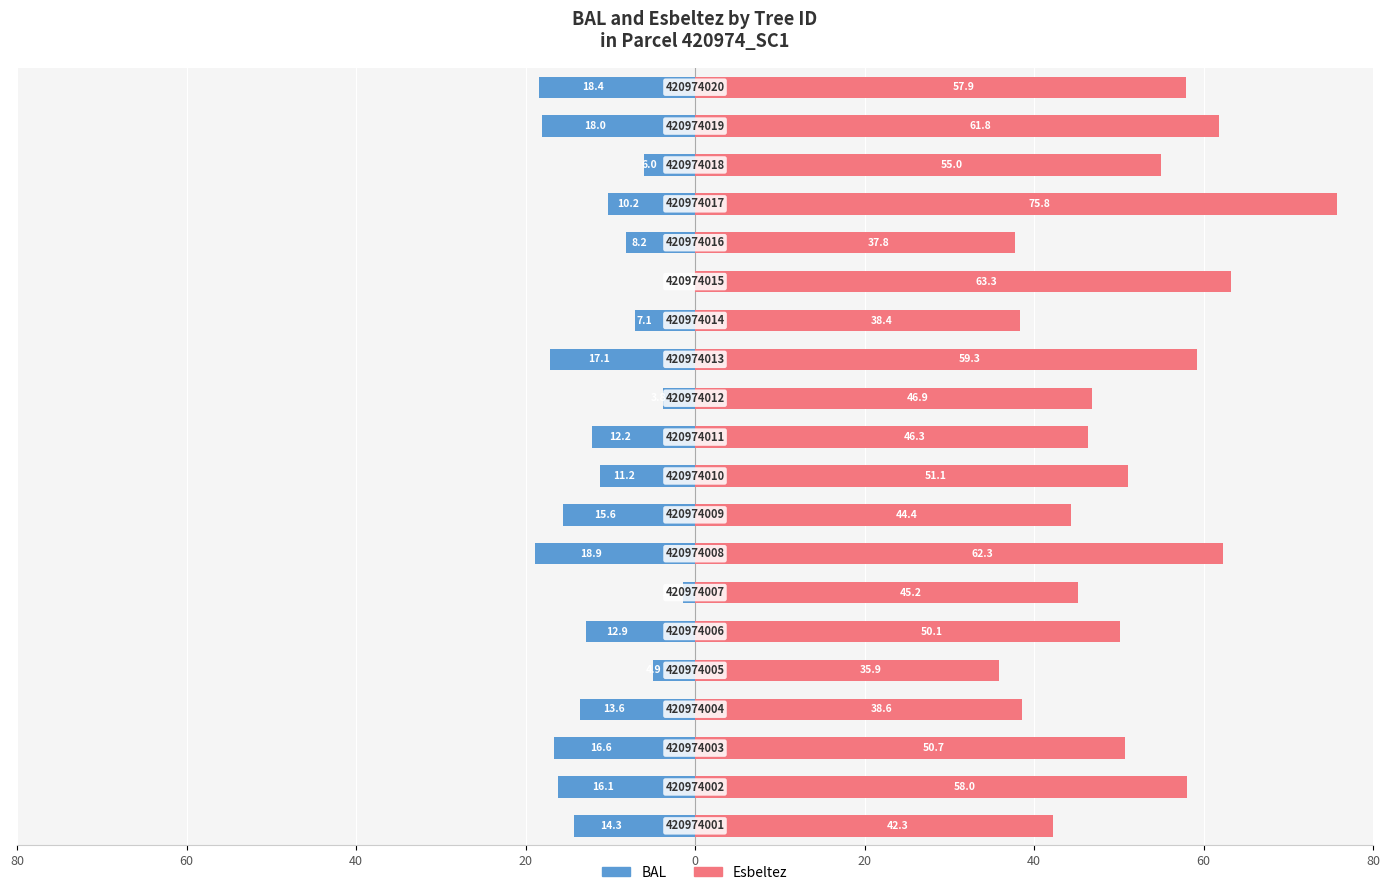

Between 60 and 9, which series saw the biggest shift?

esbeltez